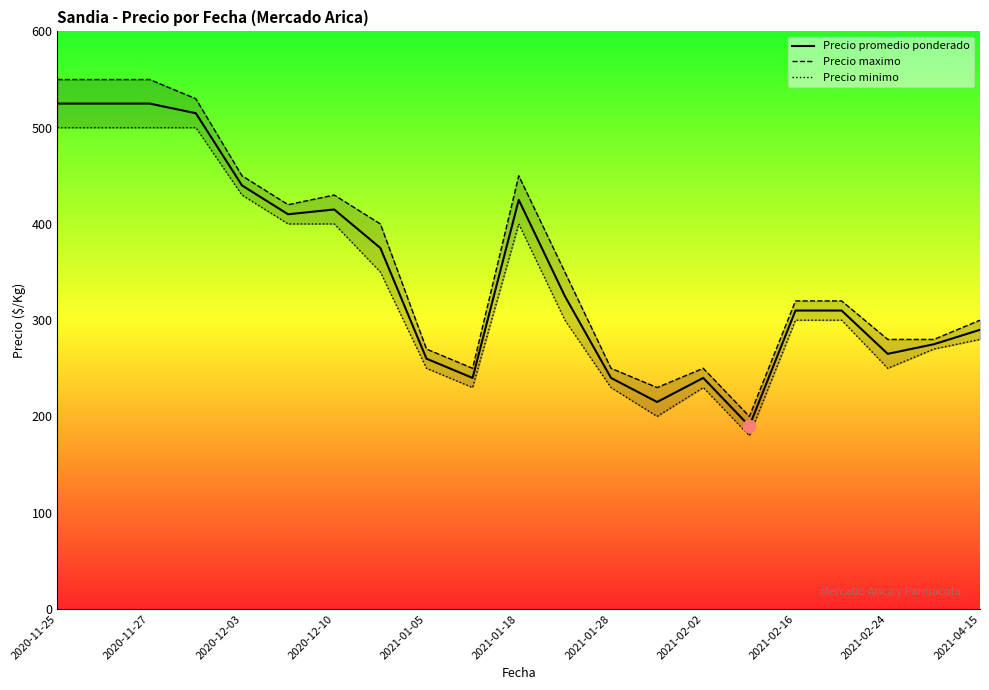

At which category is the sum across all series the highest?

2020-11-25